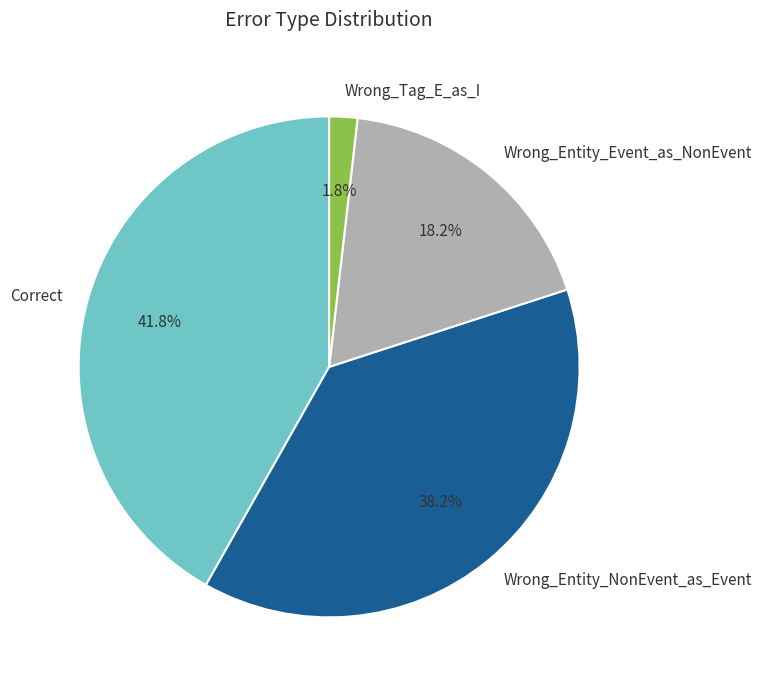

Is Wrong_Tag_E_as_I the majority of the pie?

No